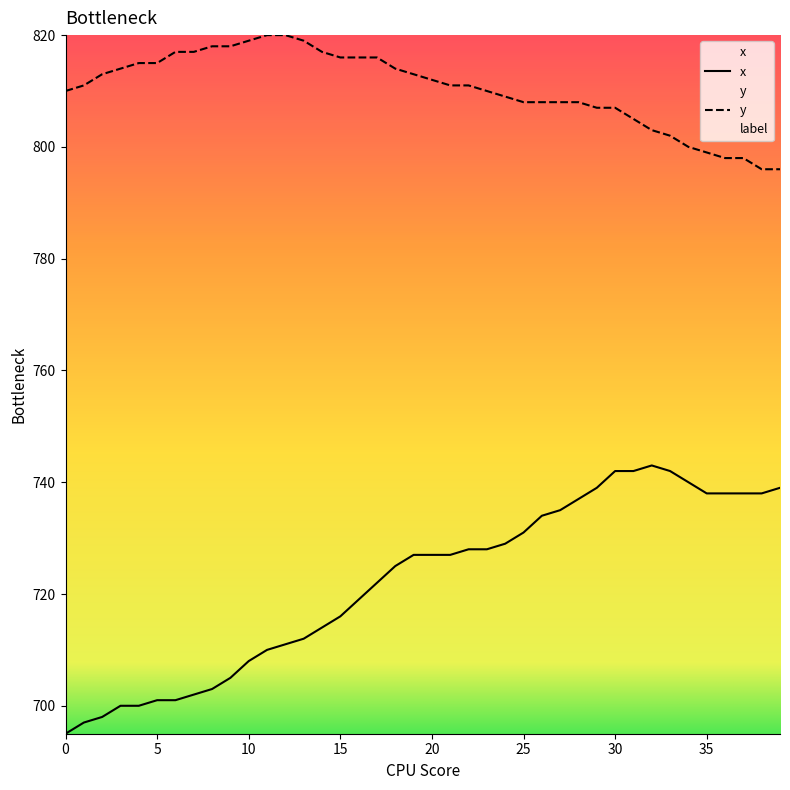

True or false: x and y cross at least once.

False